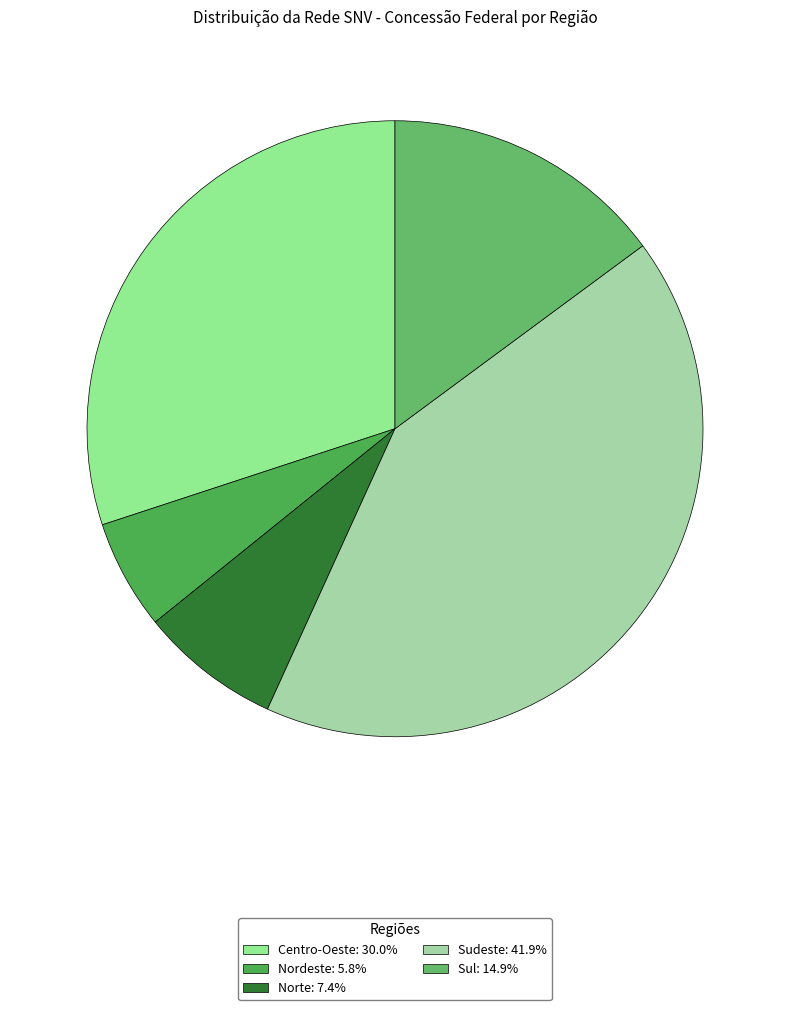

Is it true that Sudeste is 42% of the pie?

True